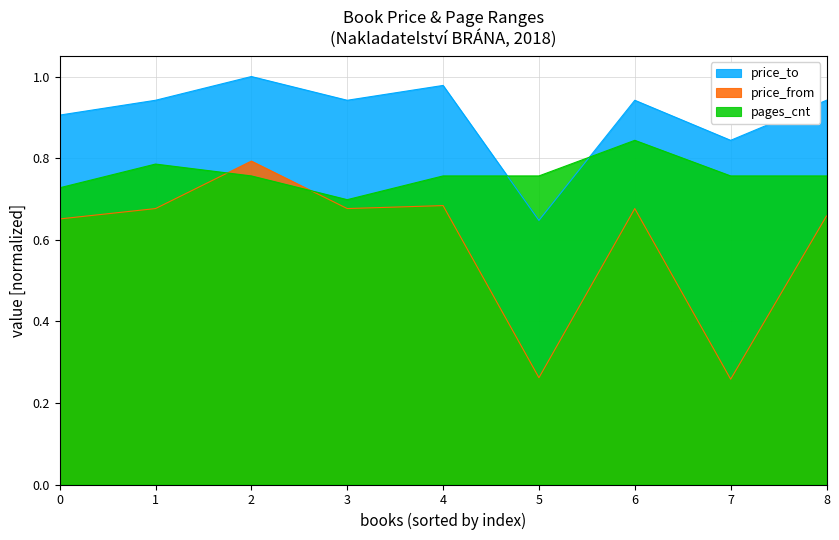

How many times do price_to and pages_cnt cross each other?

2